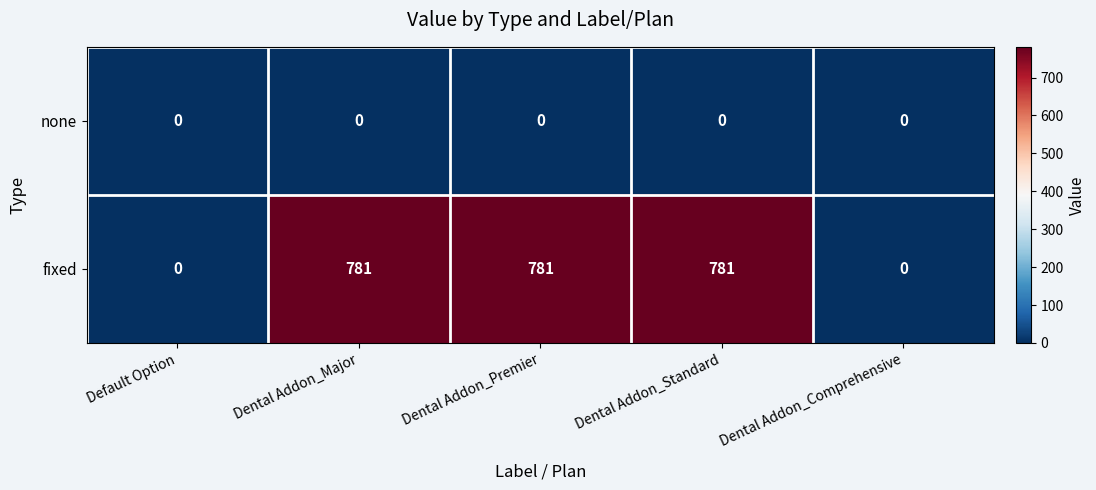

What is the difference between the highest and lowest values at Dental Addon_Major?

781